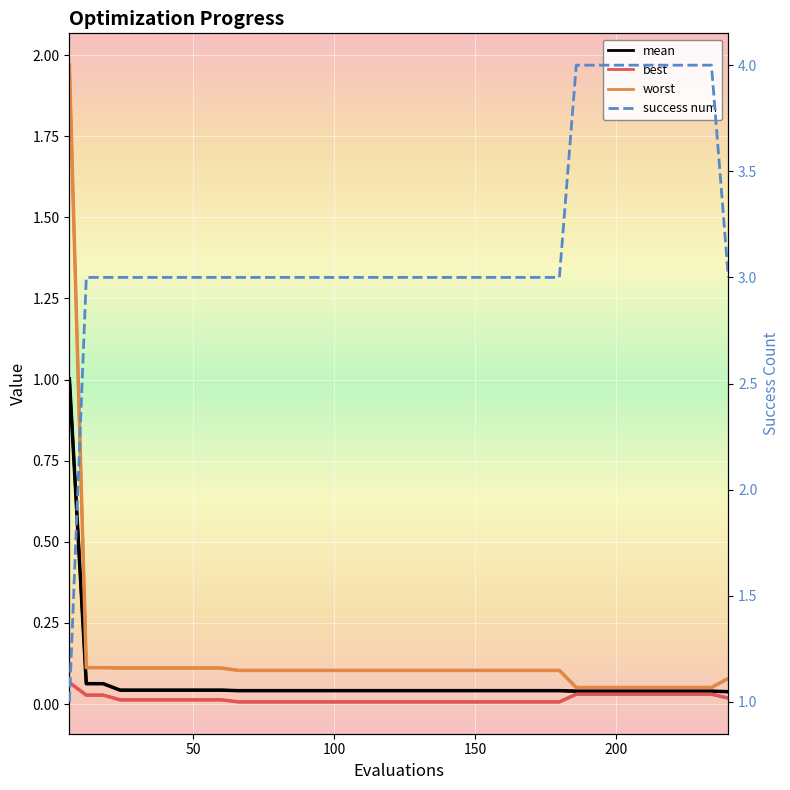

Which series has the widest spread of values?

success num